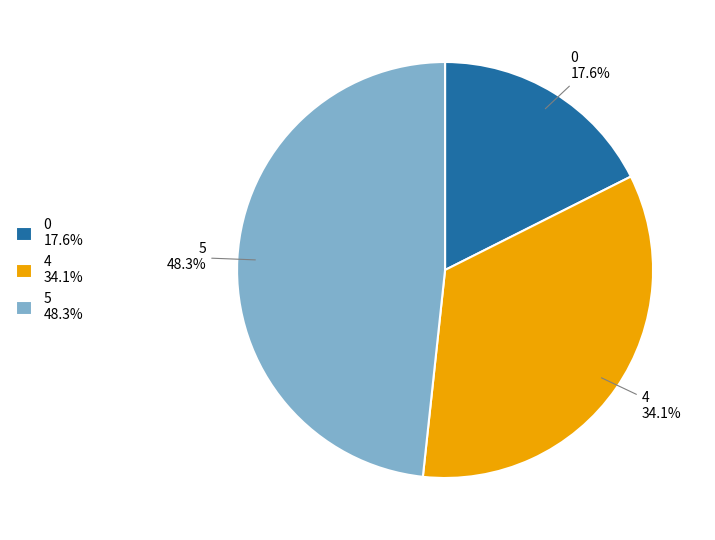

The 4 slice represents 49% of the pie. True or false?

False